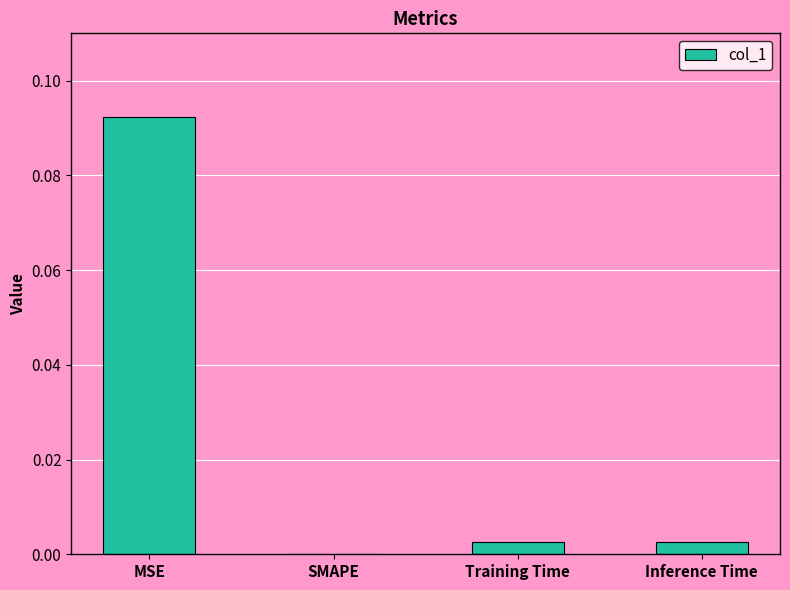

Count the number of categories in the chart.

4